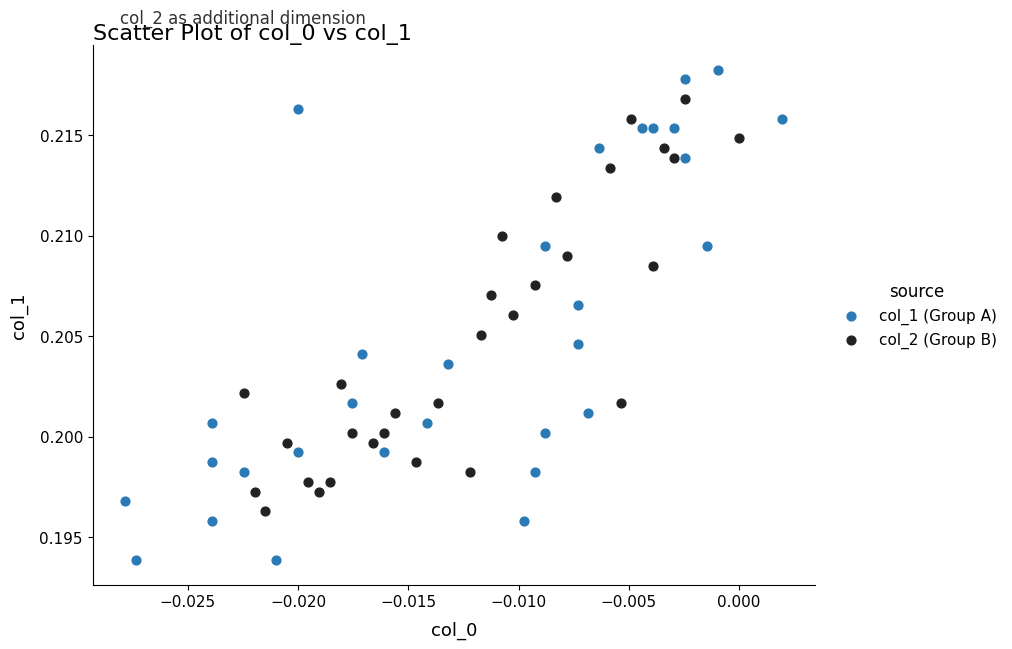

Which series has the largest Y range (max minus min)?

col_1 (Group A)